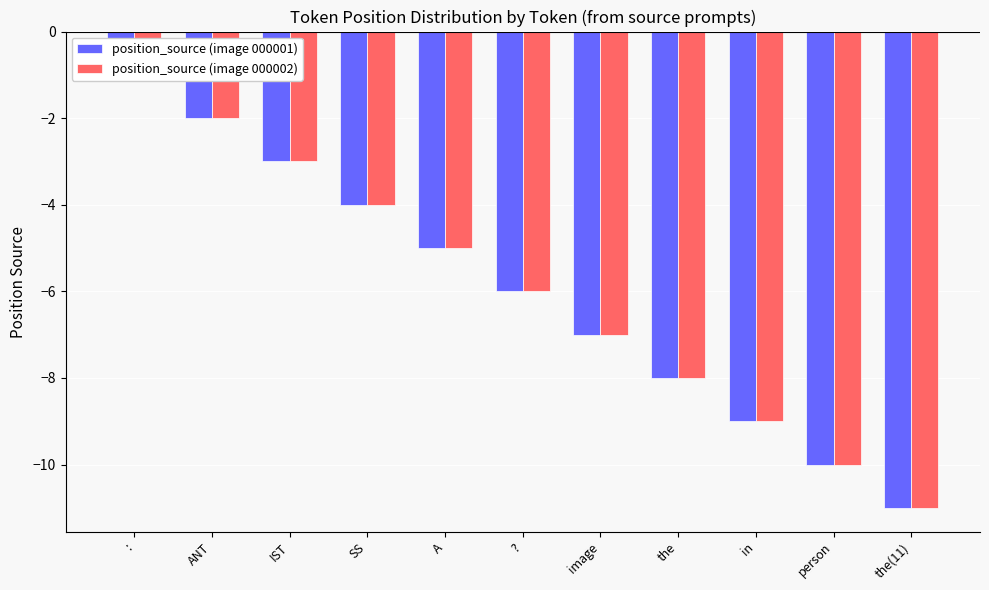

How many categories are shown in the chart?

11